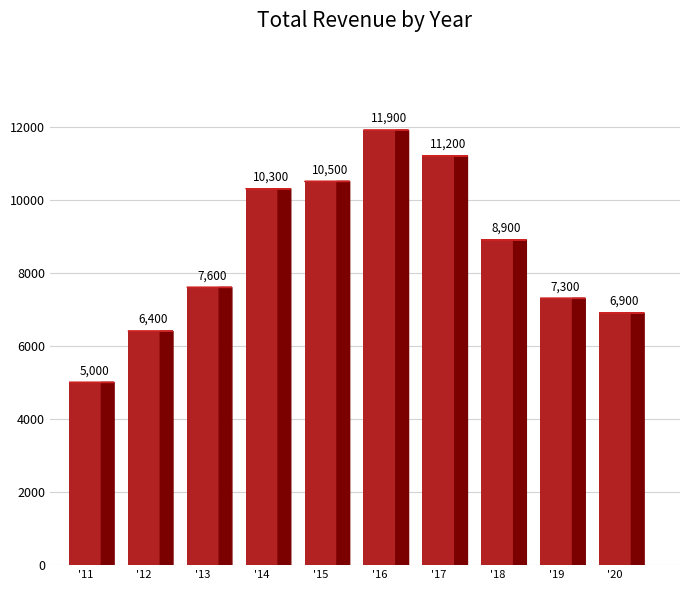

What is the maximum value shown in the chart?

11900